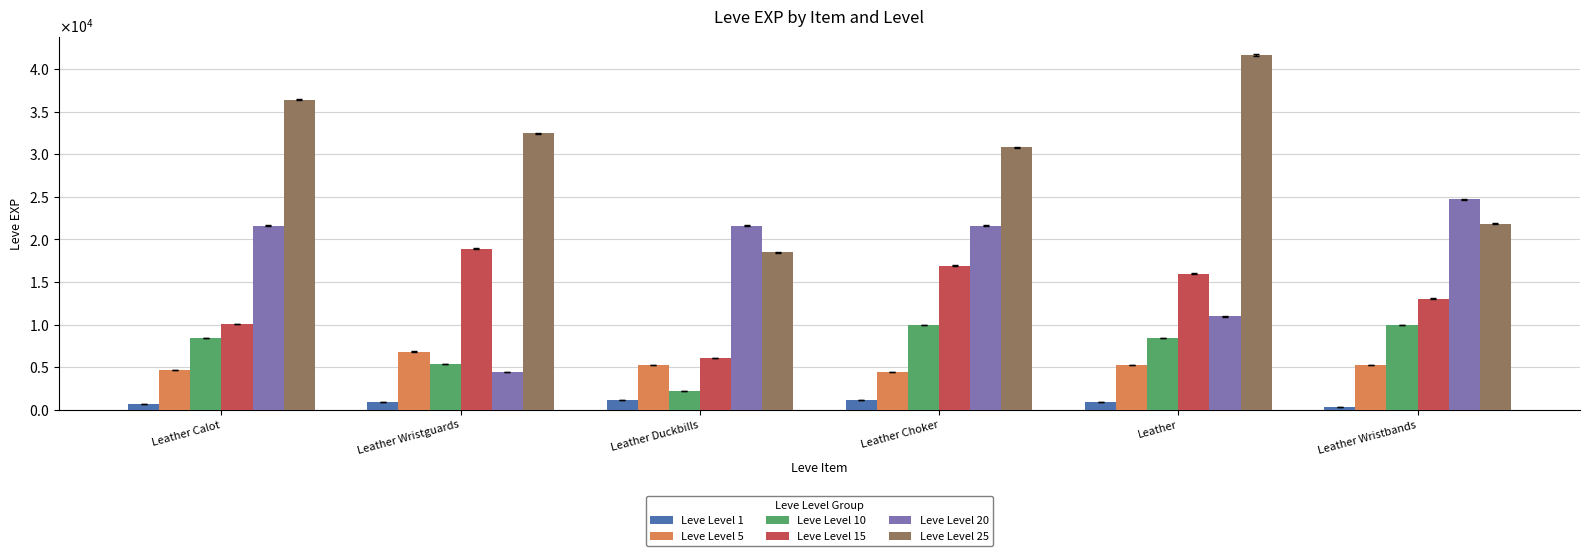

Does the chart contain stacked bars?

No